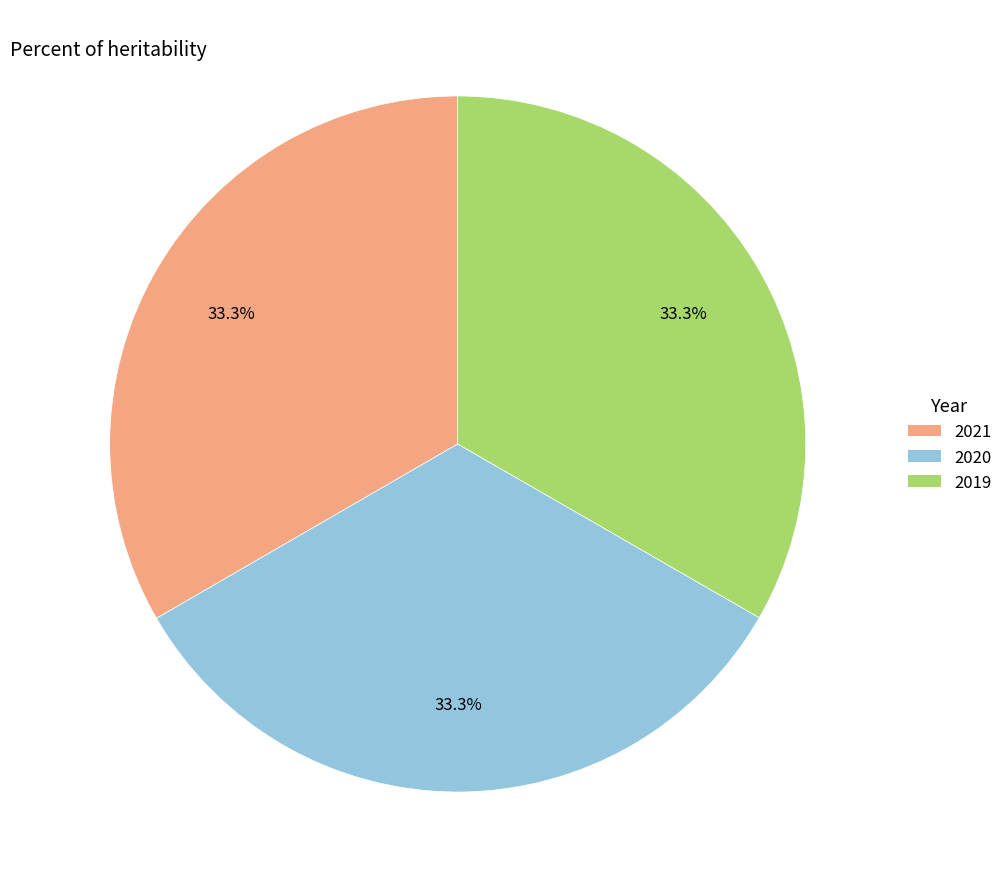

What percentage do 2019 and 2021 together represent?

66.7%